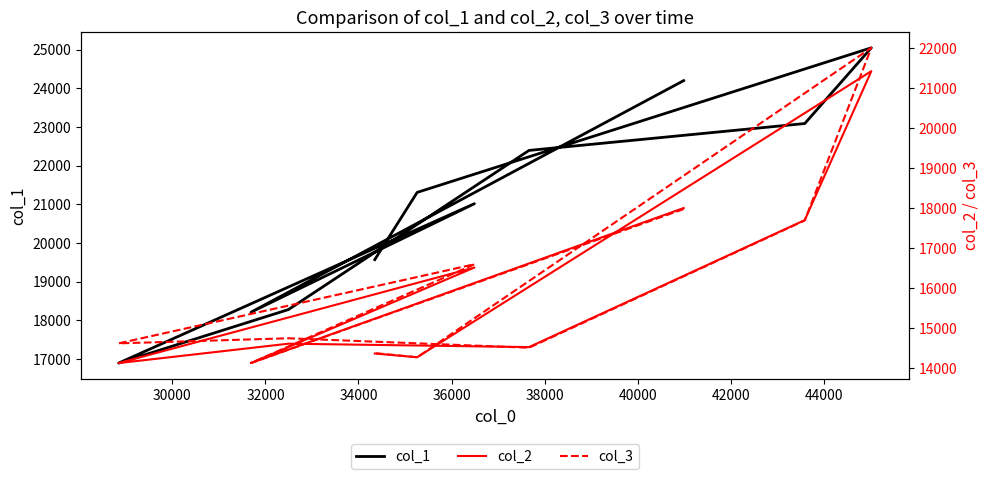

At 40000, list the series in order from smallest to largest.

col_3, col_2, col_1